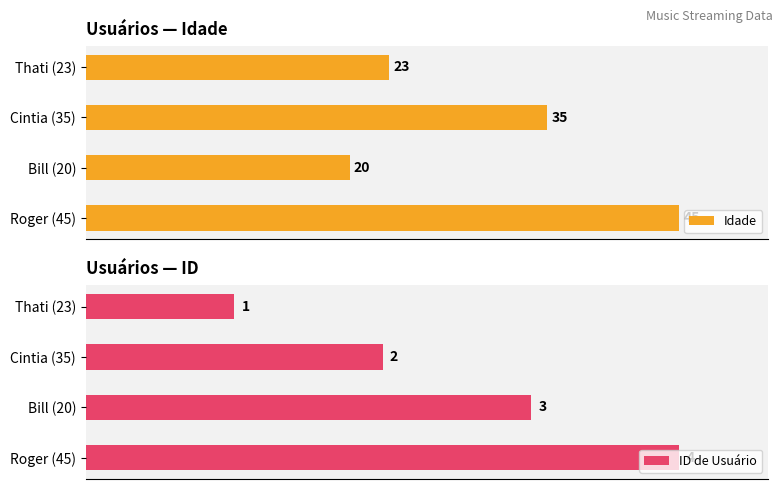

Which category has the lowest value in the Idade series?

Bill (20)